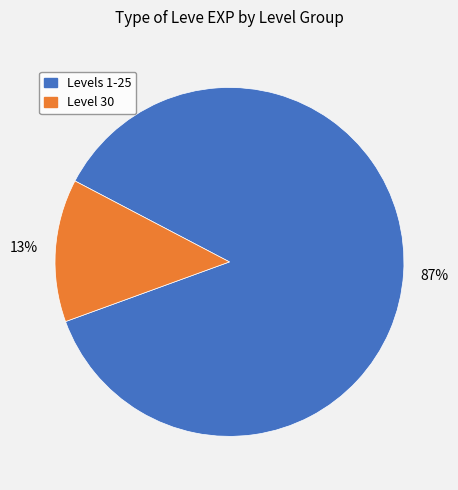

Does any single category account for the majority?

Yes